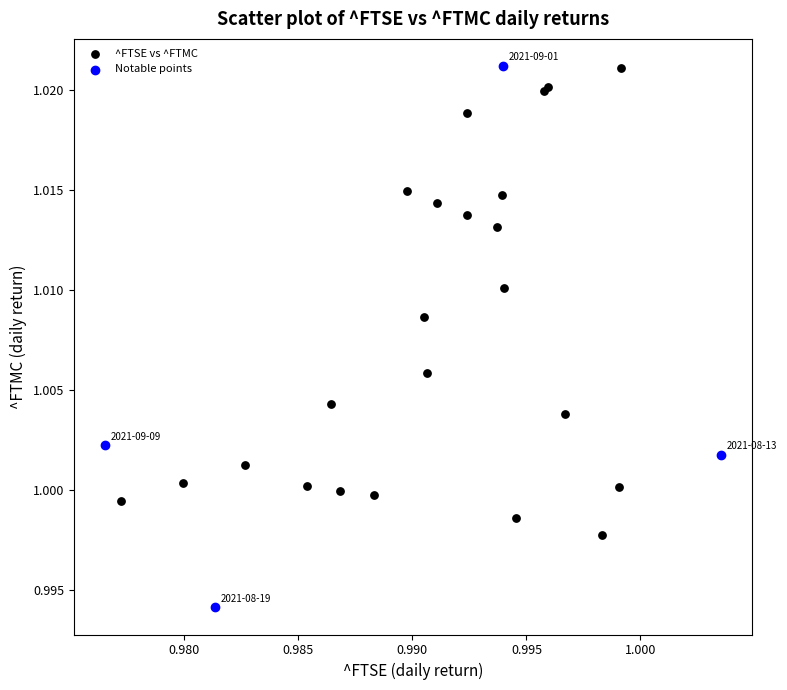

Which series has the largest Y range (max minus min)?

Notable points